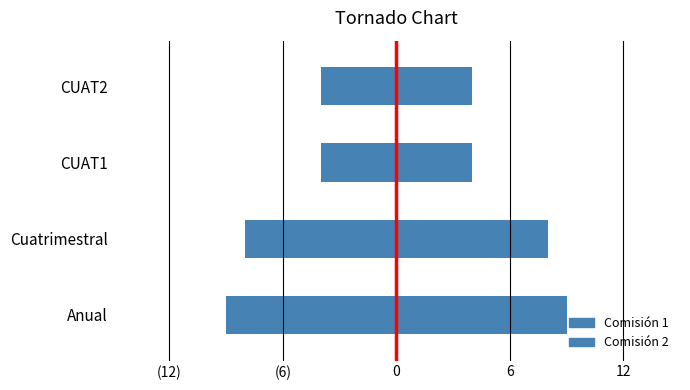

Where is Comisión 1 nearest to the value -6?

Cuatrimestral